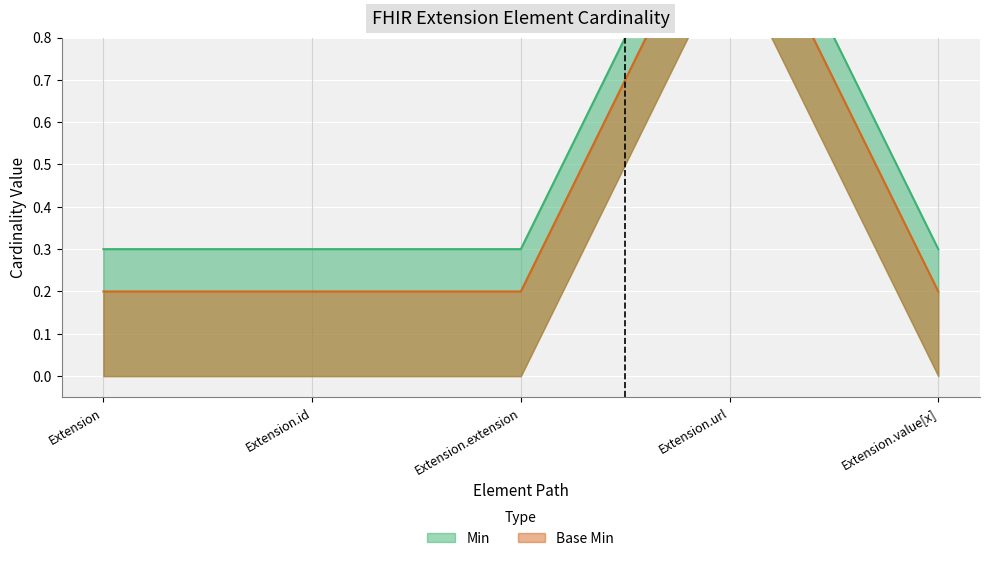

At which category is the sum across all series the highest?

Extension.url